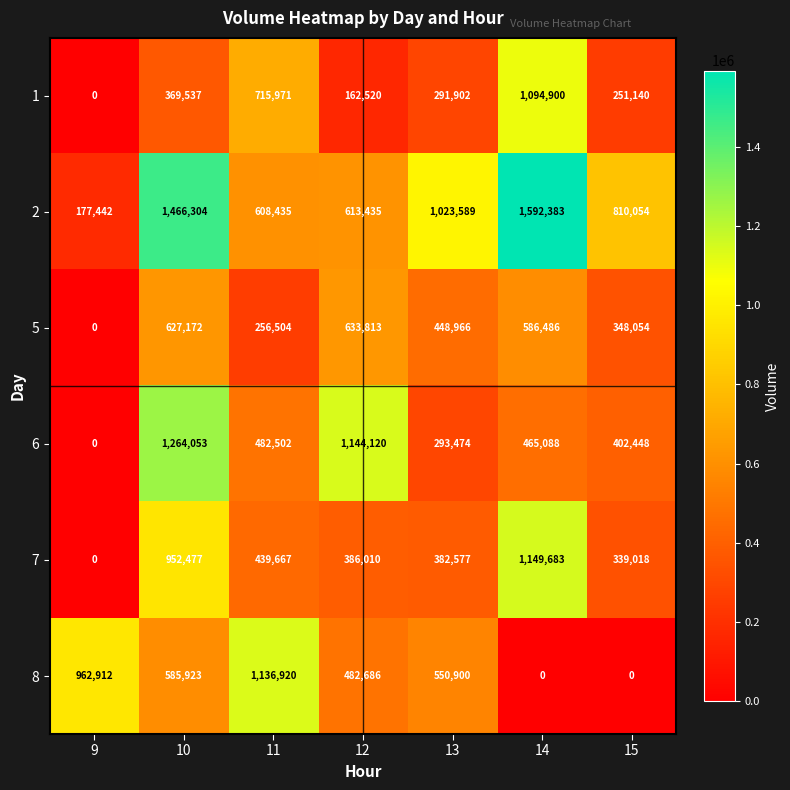

Is the value of 6 at 11 greater than the value of 1 at 14?

No